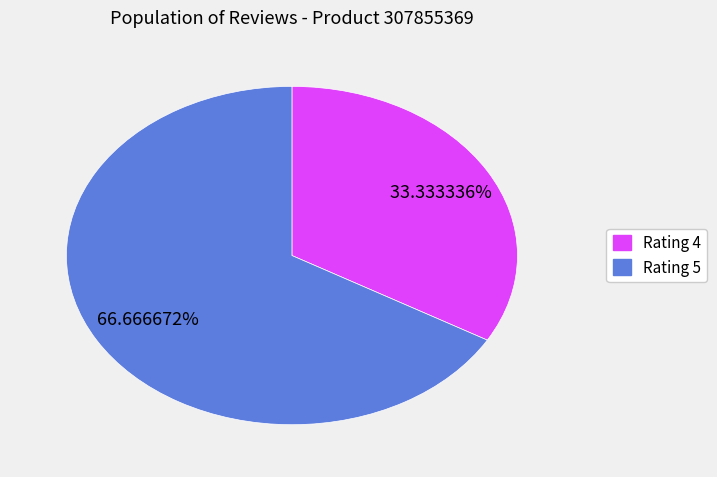

Is there any slice that represents more than half of the pie?

Yes